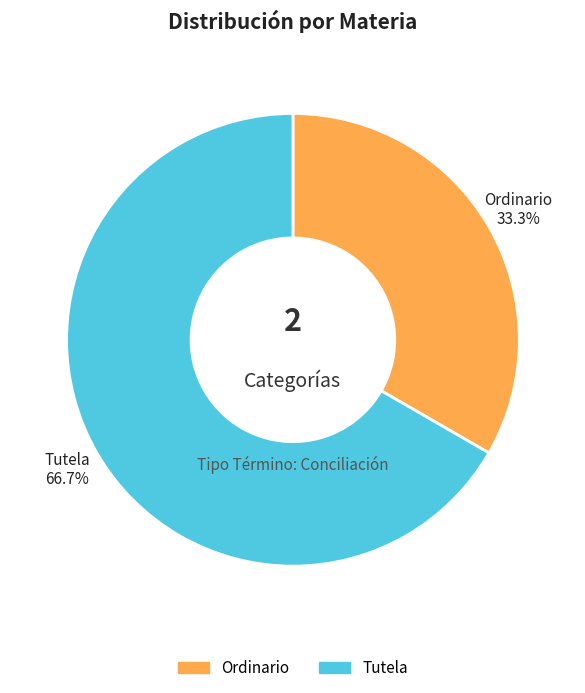

Is Ordinario the majority of the pie?

No